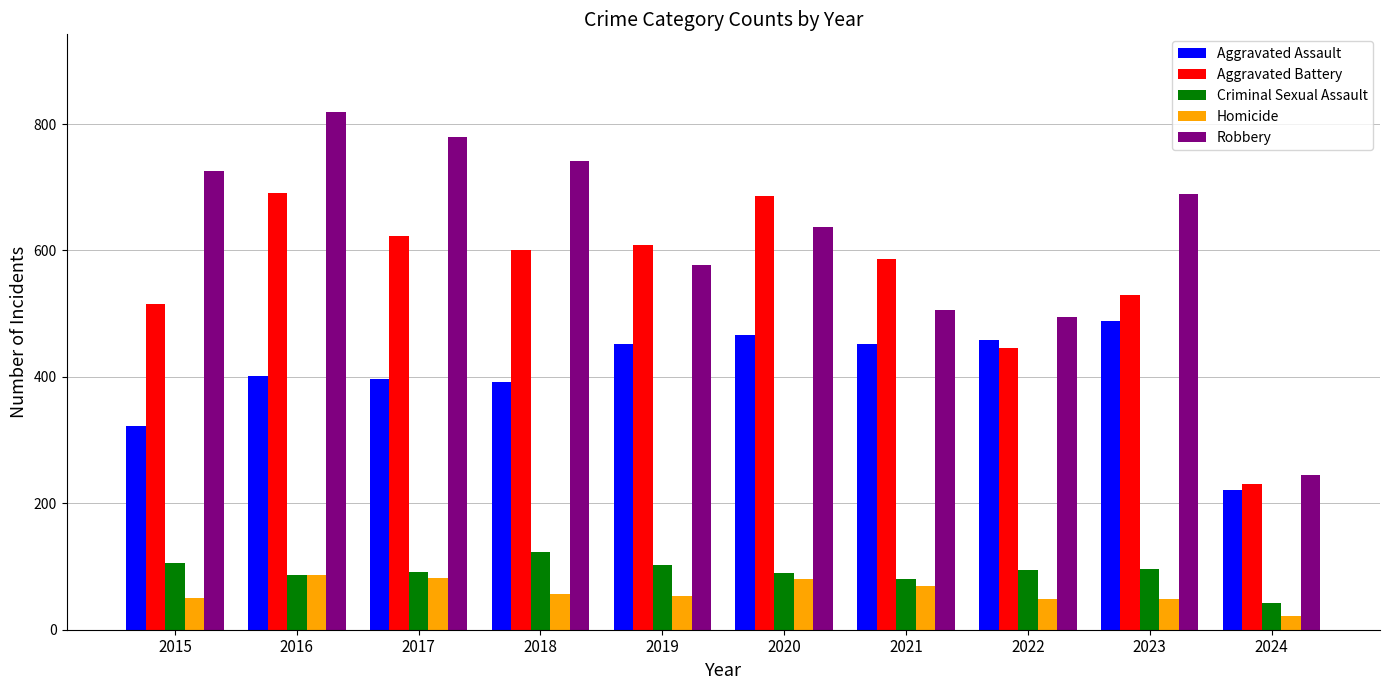

What is the value of the Robbery bar at the 9th from the left?

690